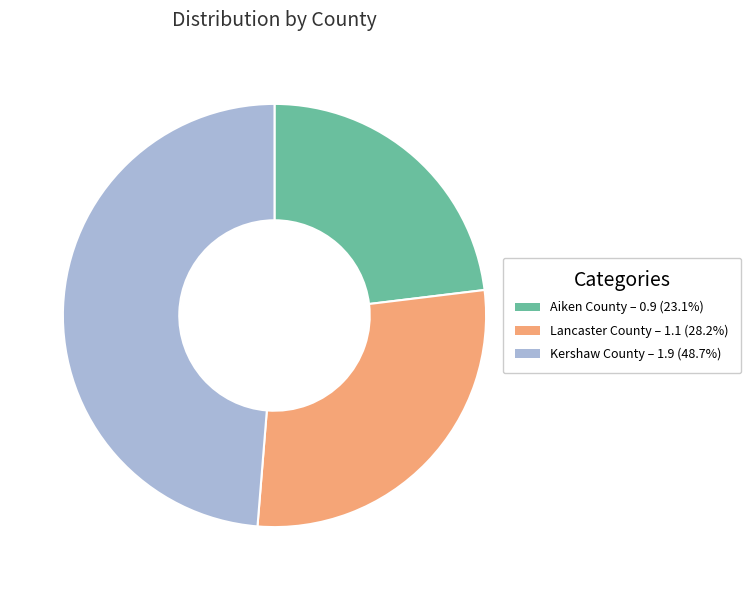

Is the sum of Lancaster County and Aiken County greater than half?

Yes